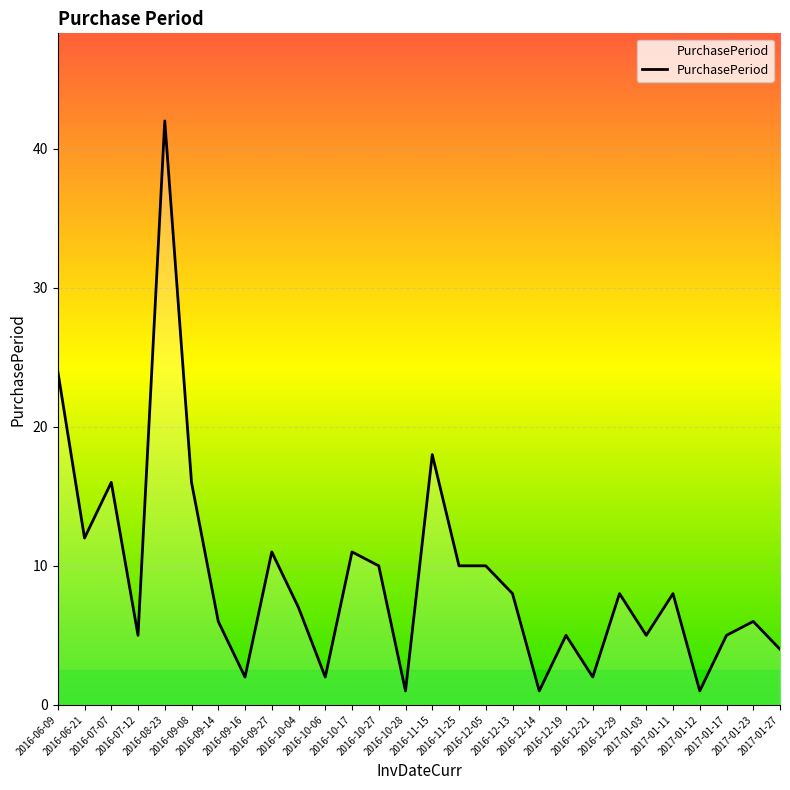

Is this an area chart (filled region under the line)?

No